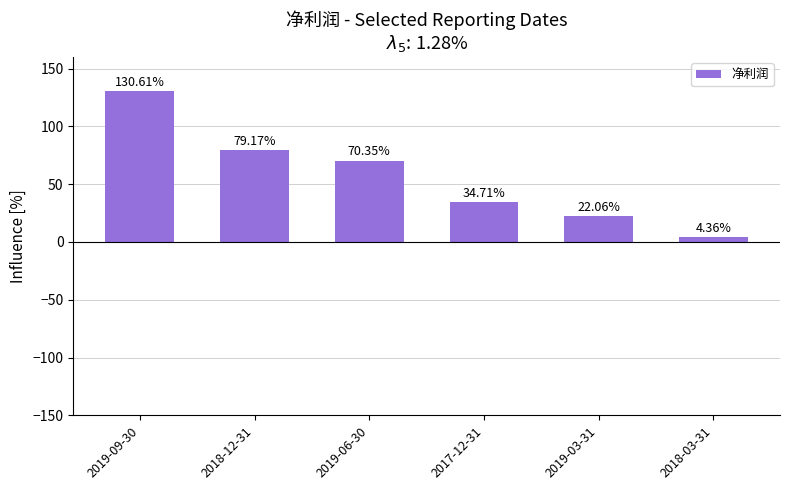

What is the value of the 4th bar from the left?

34.7